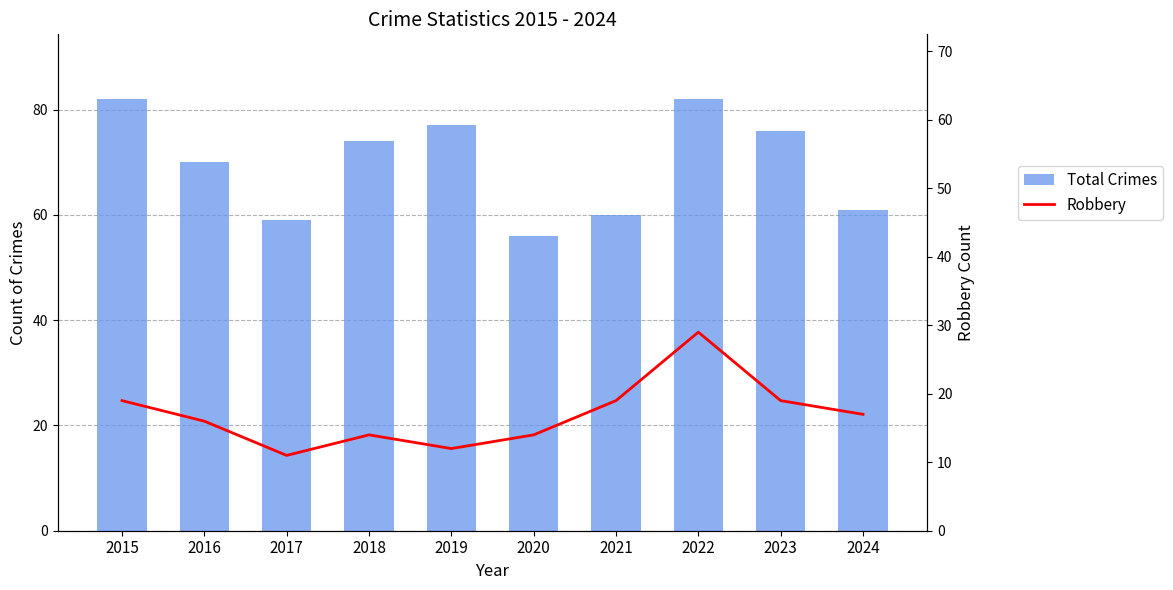

What are all the series names shown in the legend?

Total Crimes, Robbery